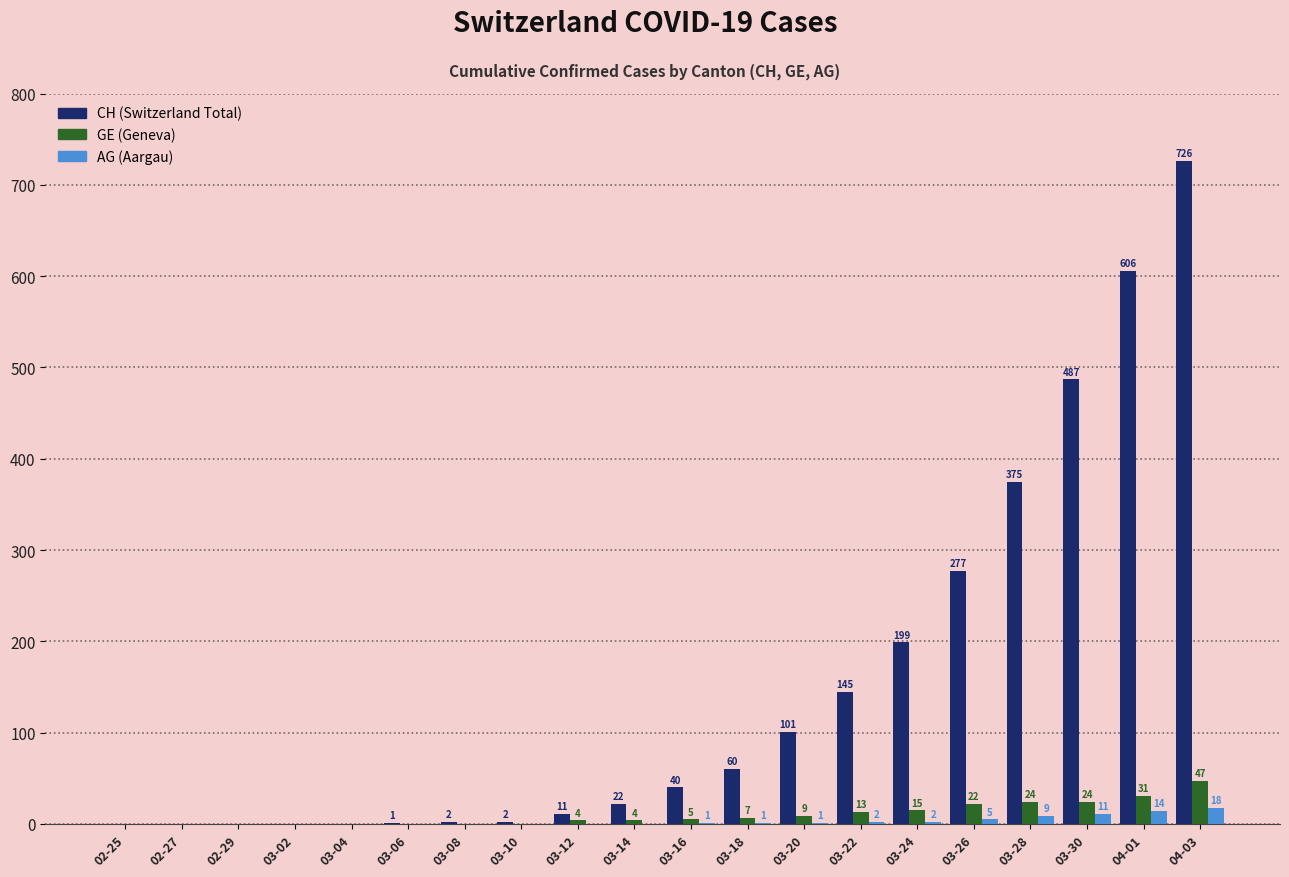

Reading right to left, list all the values displayed in this chart.

CH: 04-03=726	04-01=606	03-30=487	03-28=375	03-26=277	03-24=199	03-22=145	03-20=101	03-18=60	03-16=40	03-14=22	03-12=11	03-10=2	03-08=2	03-06=1	03-04=0	03-02=0	02-29=0	02-27=0	02-25=0
GE: 04-03=47	04-01=31	03-30=24	03-28=24	03-26=22	03-24=15	03-22=13	03-20=9	03-18=7	03-16=5	03-14=4	03-12=4	03-10=0	03-08=0	03-06=0	03-04=0	03-02=0	02-29=0	02-27=0	02-25=0
AG: 04-03=18	04-01=14	03-30=11	03-28=9	03-26=5	03-24=2	03-22=2	03-20=1	03-18=1	03-16=1	03-14=0	03-12=0	03-10=0	03-08=0	03-06=0	03-04=0	03-02=0	02-29=0	02-27=0	02-25=0